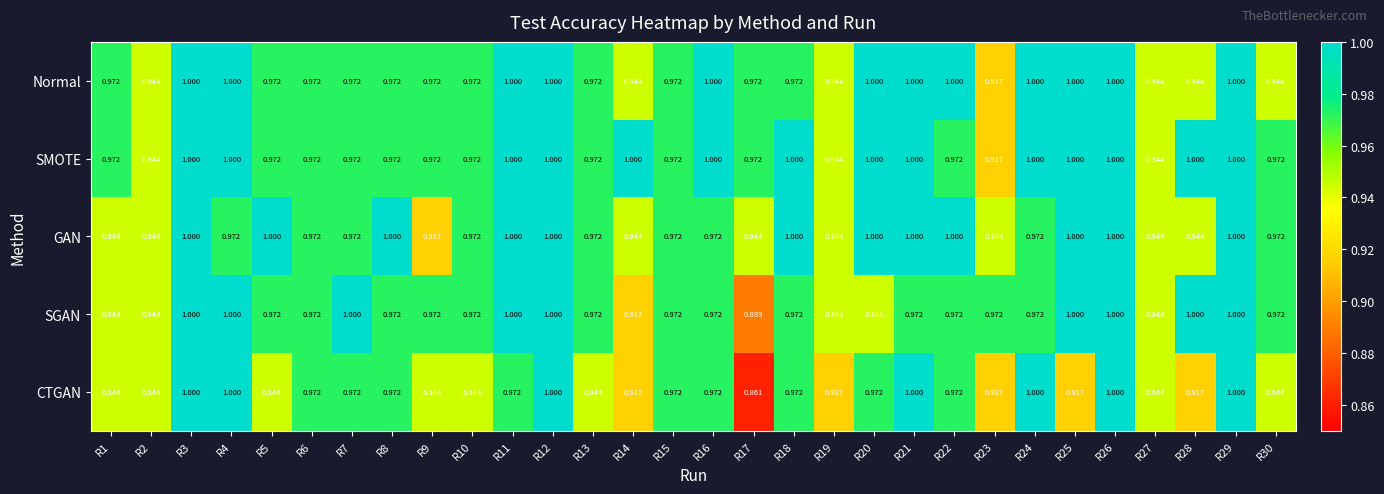

Between R14 and R17, which series saw the biggest shift?

CTGAN